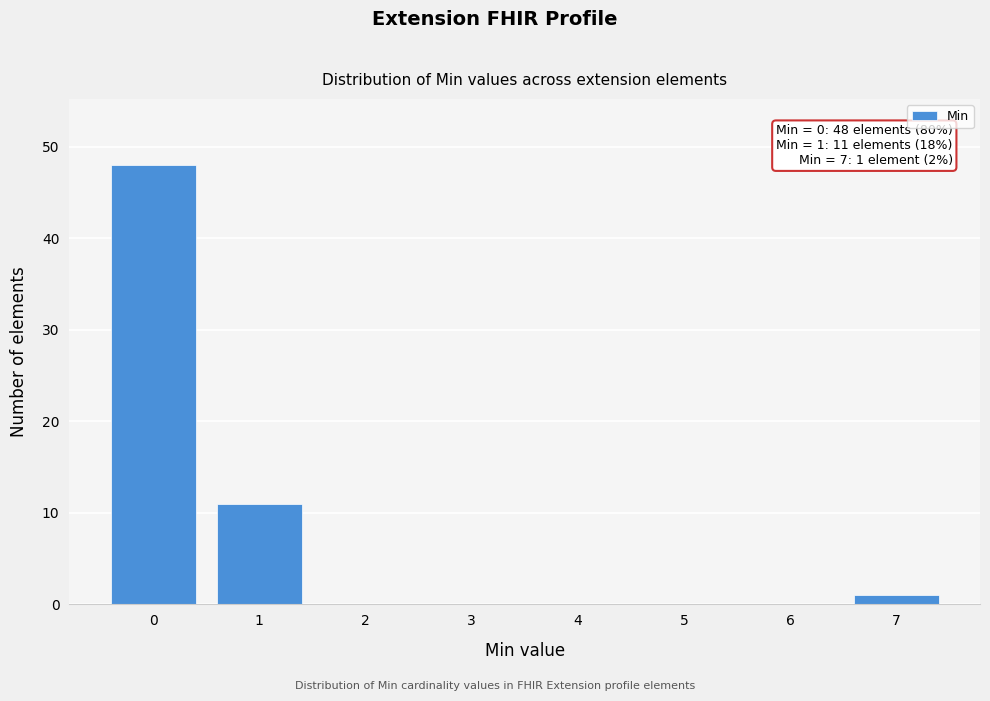

Reading left to right, list all the values displayed in this chart.

0=48	1=11	2=0	3=0	4=0	5=0	6=0	7=1